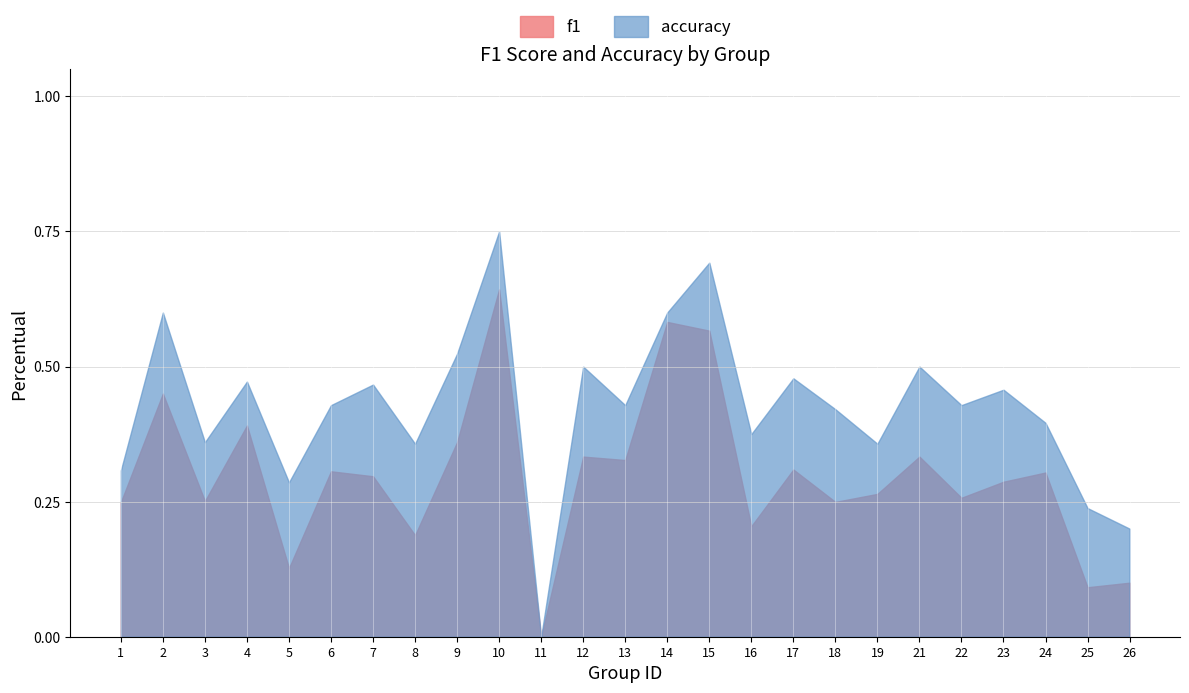

Reading right to left, transcribe all the data shown in this chart.

f1: 26=0.1	25=0.1	24=0.3	23=0.3	22=0.3	21=0.3	19=0.3	18=0.2	17=0.3	16=0.2	15=0.6	14=0.6	13=0.3	12=0.3	11=0.0	10=0.6	9=0.4	8=0.2	7=0.3	6=0.3	5=0.1	4=0.4	3=0.3	2=0.5	1=0.2
accuracy: 26=0.2	25=0.2	24=0.4	23=0.5	22=0.4	21=0.5	19=0.4	18=0.4	17=0.5	16=0.4	15=0.7	14=0.6	13=0.4	12=0.5	11=0.0	10=0.8	9=0.5	8=0.4	7=0.5	6=0.4	5=0.3	4=0.5	3=0.4	2=0.6	1=0.3